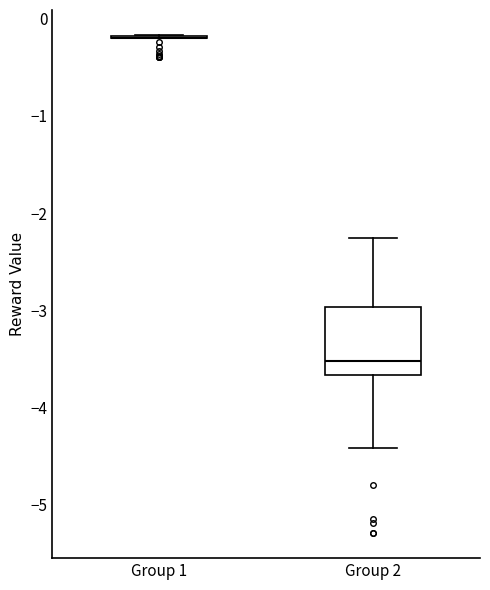

Comparing the boxes themselves (not the whiskers), which one is the tallest?

Group 2